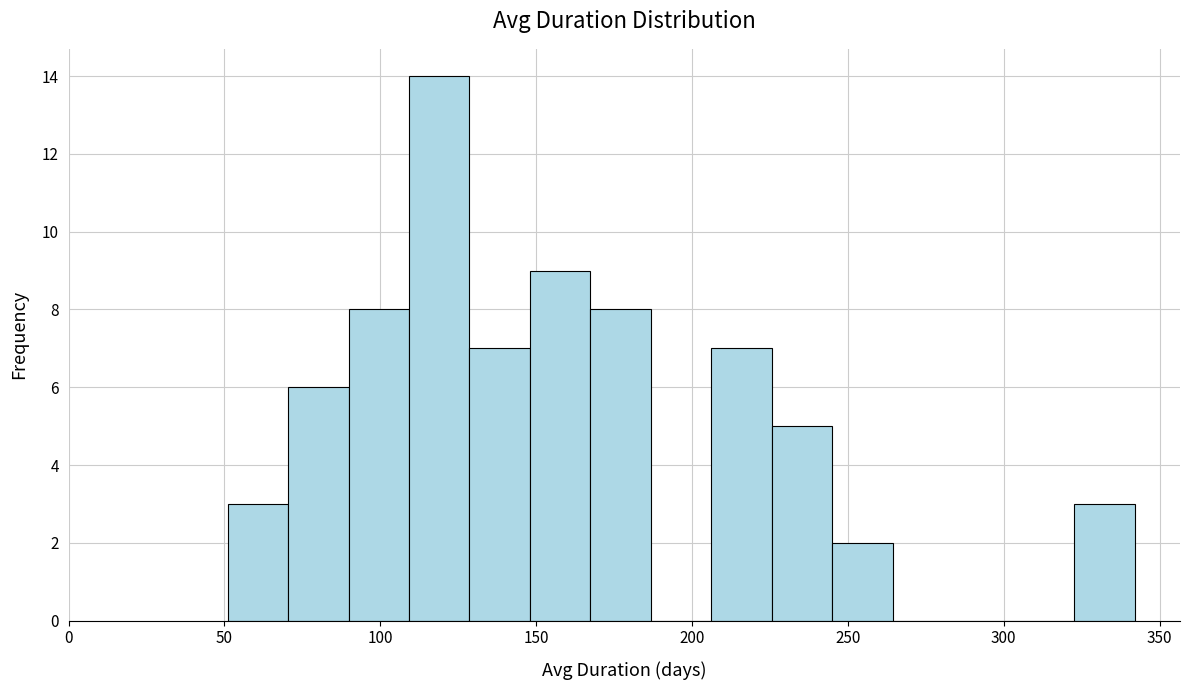

Around what value on the x-axis is the tallest bar? Give the approximate position of its centre, as read against the axis.

120